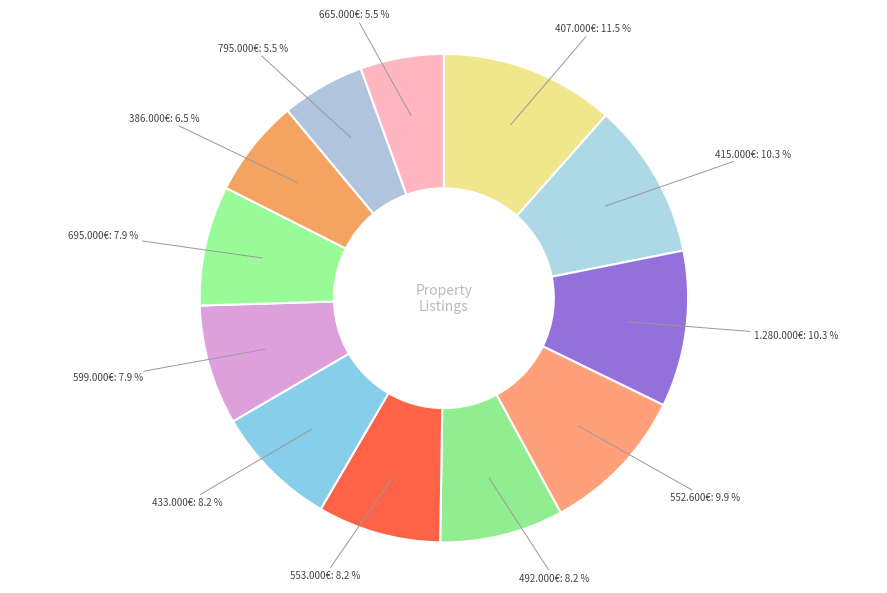

How many slices are in this pie chart?

12